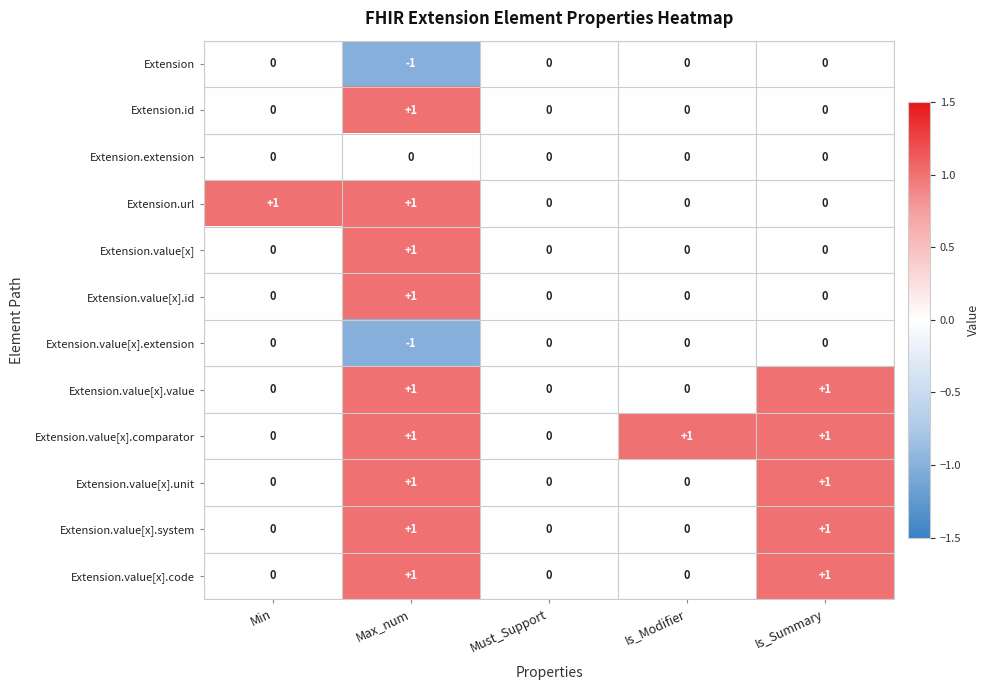

How many Extension.id values are between 0 and 1?

5